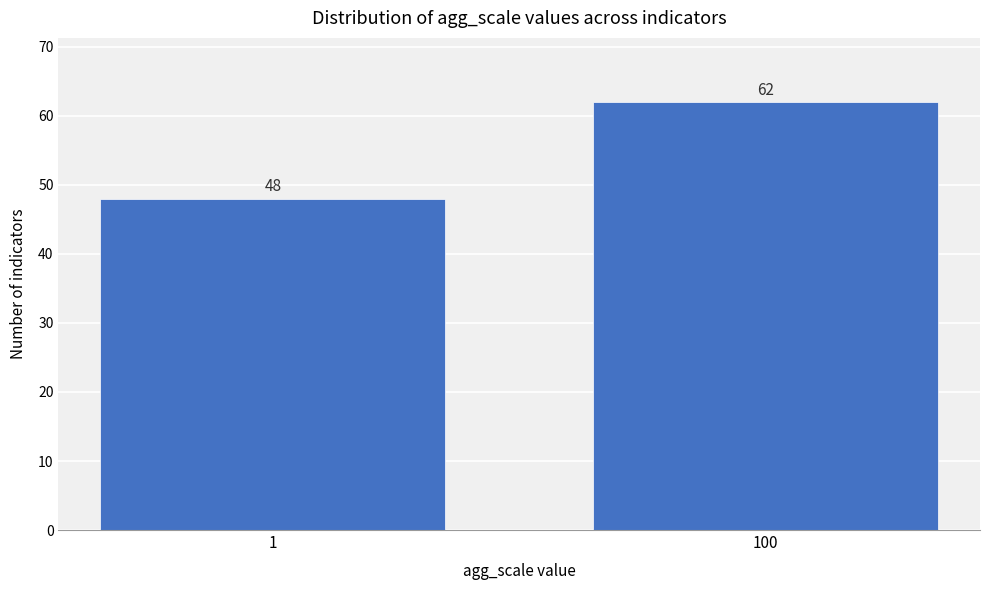

Reading right to left, transcribe all the data shown in this chart.

62	48